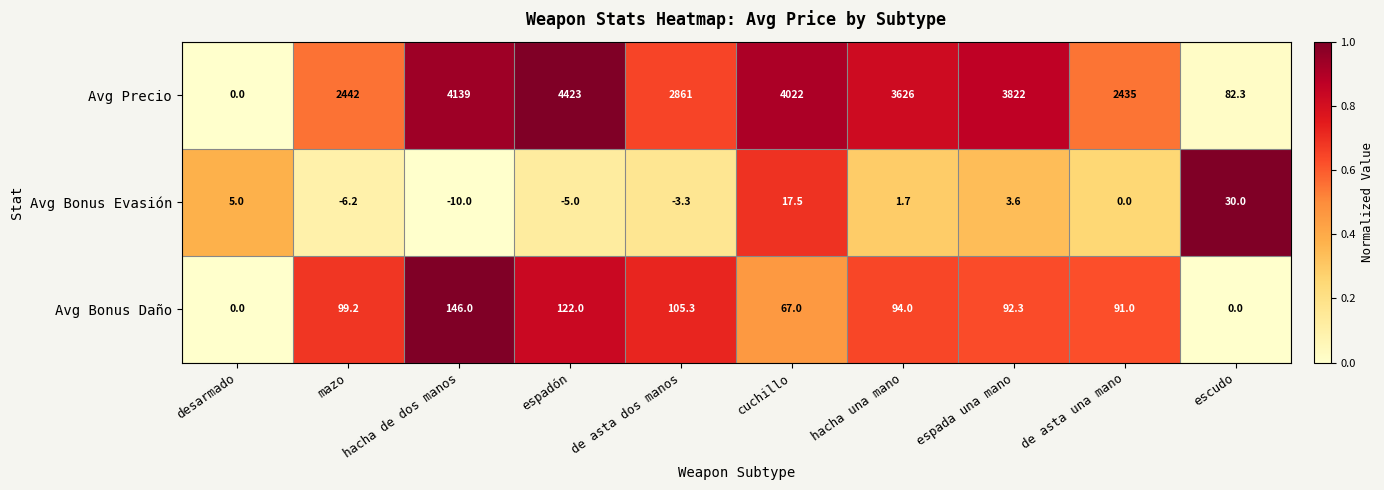

Count the number of categories in the chart.

10